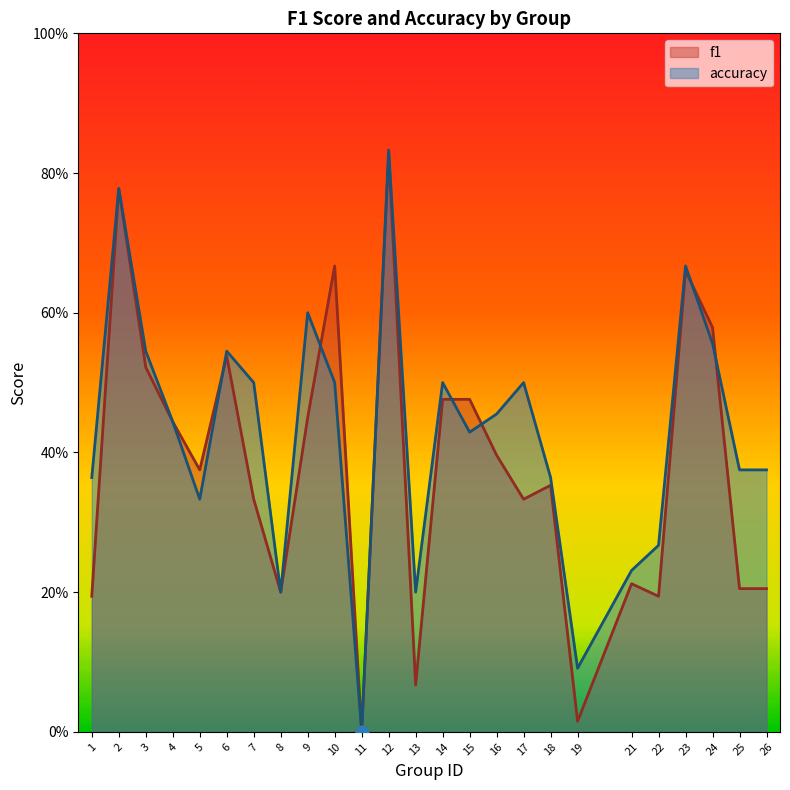

Is the value of accuracy at 2 greater than the value of f1 at 19?

Yes